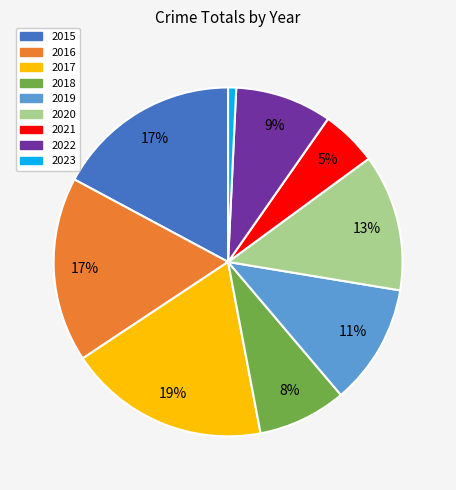

Does 2015 account for over 50% of the chart?

No